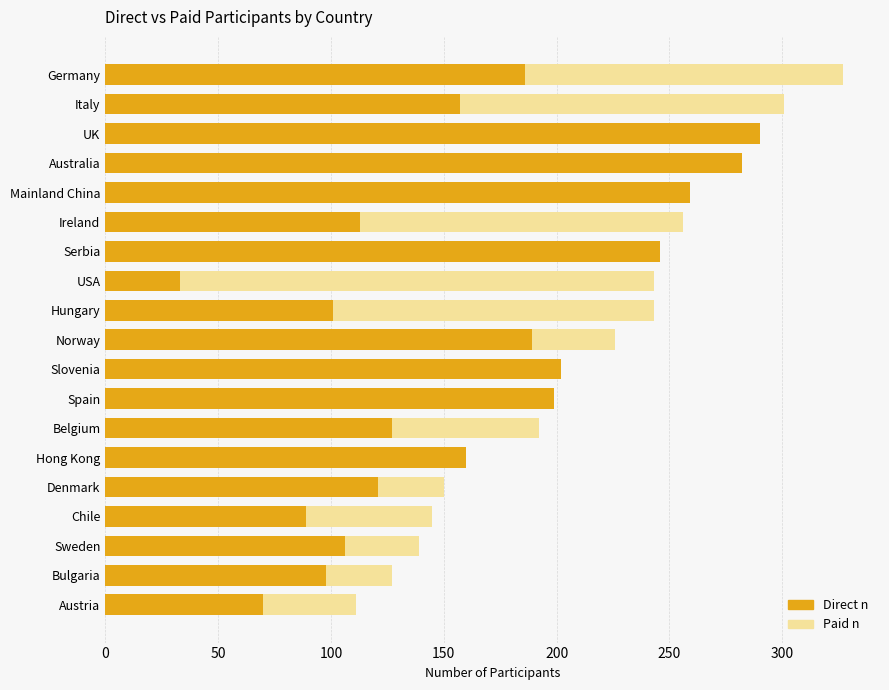

The value of Direct n at Ireland is 168. True or false?

False